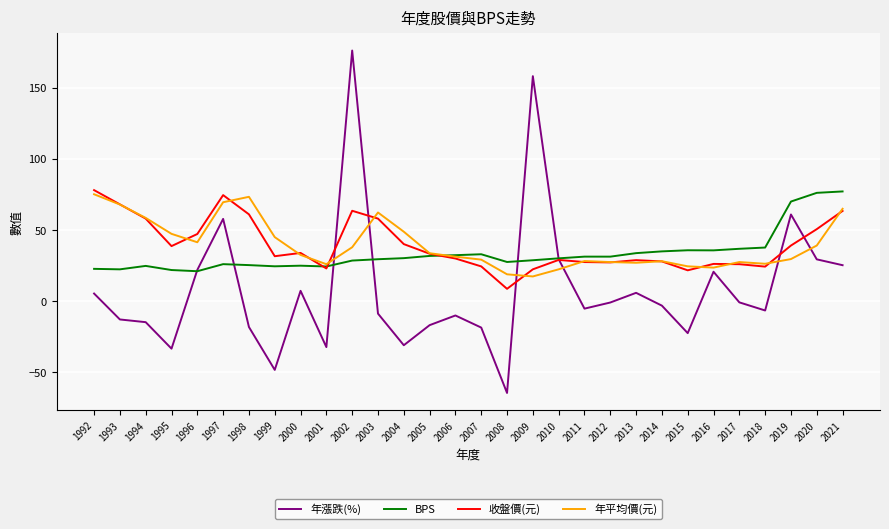

Which series has the largest range (max minus min)?

年漲跌(%)